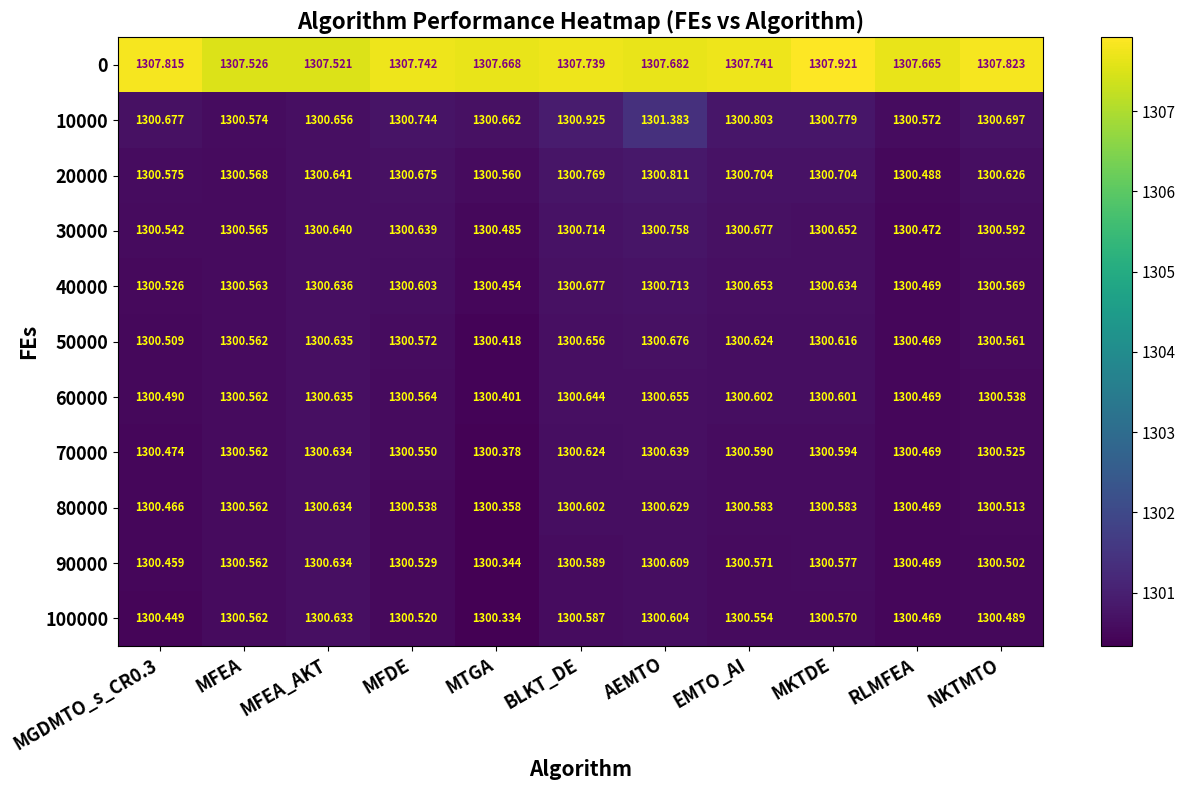

At which label is 10000 closest to 1300?

RLMFEA